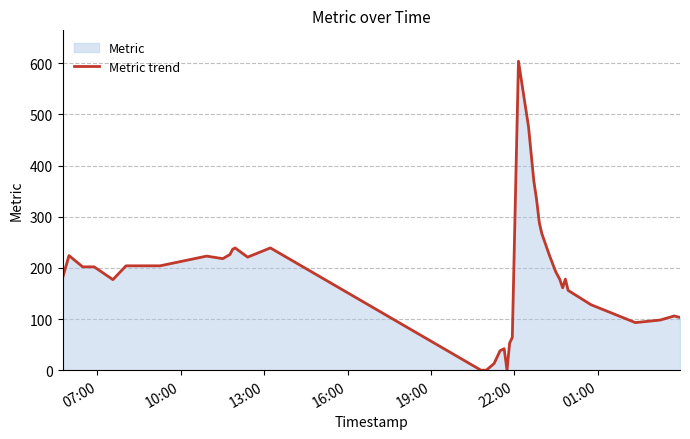

What is the maximum value shown in the chart?

604